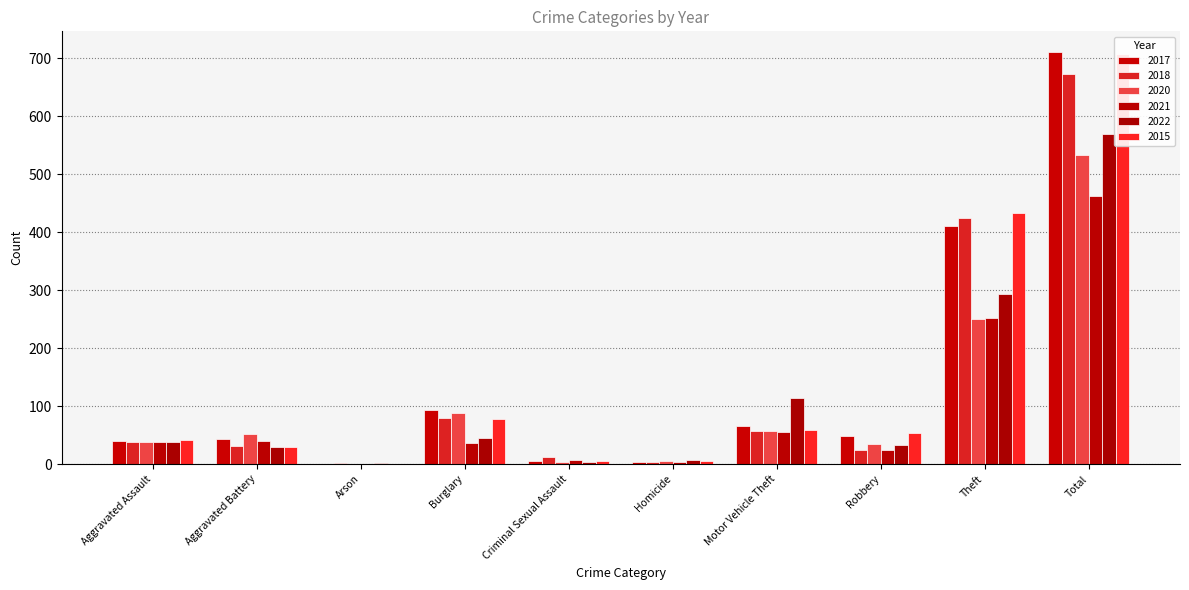

What is the approximate value of 2022 at Aggravated Assault, to the nearest 50?

50